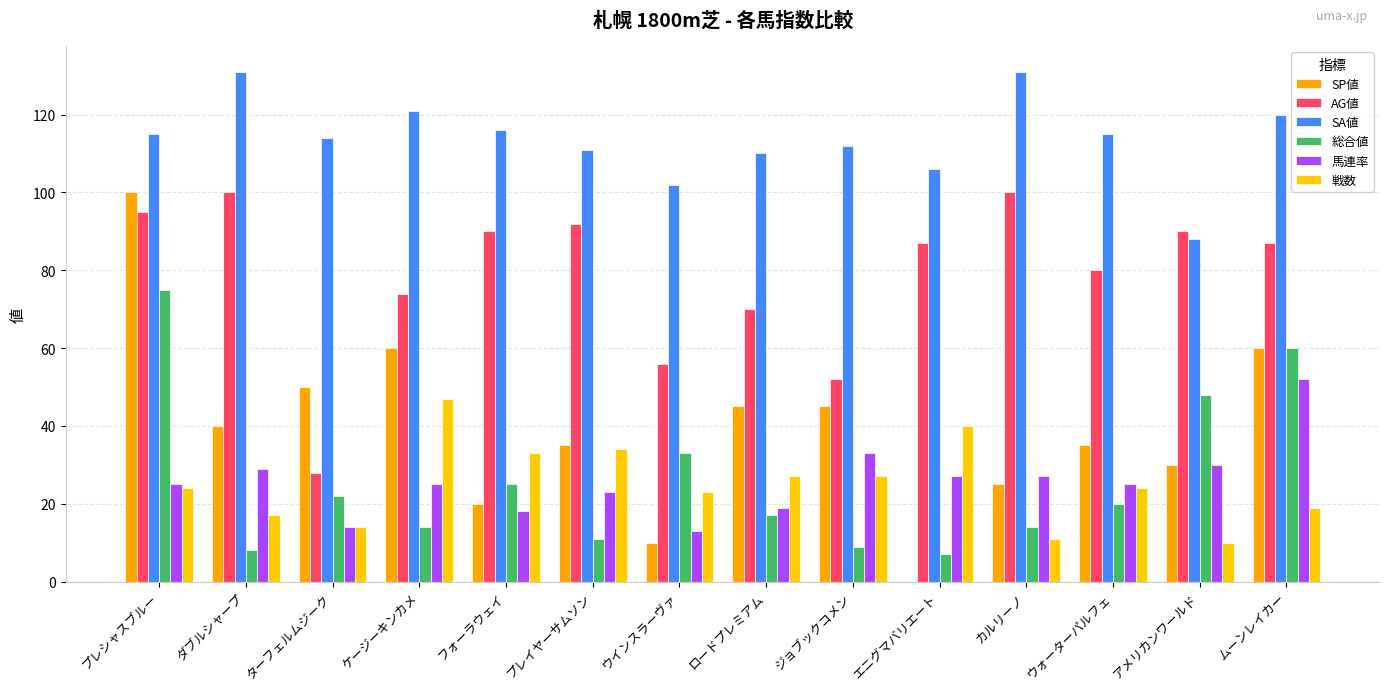

Read the 馬連率 value at プレシャスブルー, to the nearest 5.

25